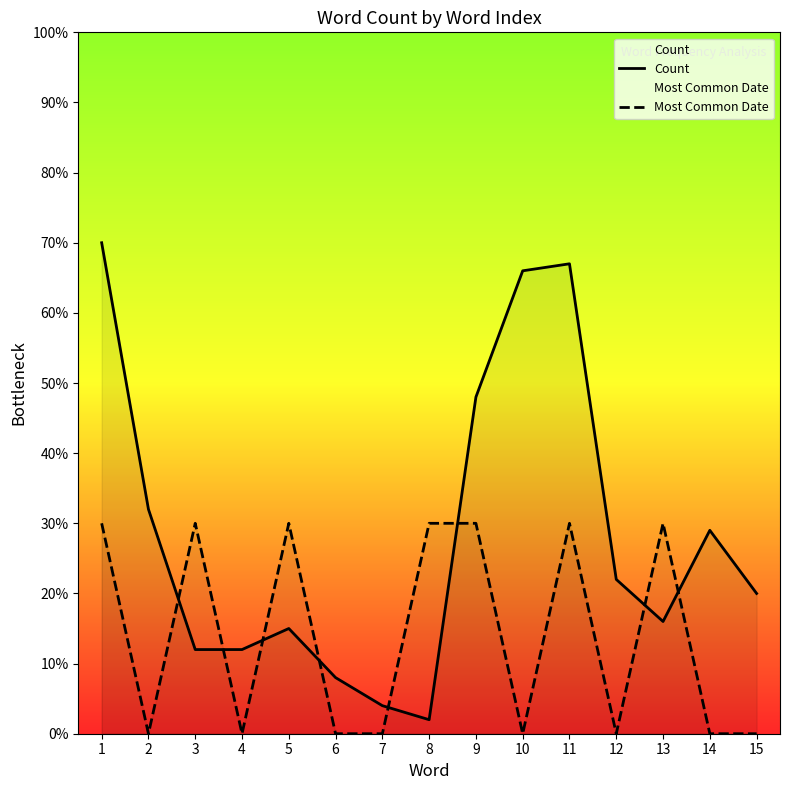

Reading left to right, list all the values displayed in this chart.

Count: 1=70	2=32	3=12	4=12	5=15	6=8	7=4	8=2	9=48	10=66	11=67	12=22	13=16	14=29	15=20
Most Common Date: 1=30	2=0	3=30	4=0	5=30	6=0	7=0	8=30	9=30	10=0	11=30	12=0	13=30	14=0	15=0